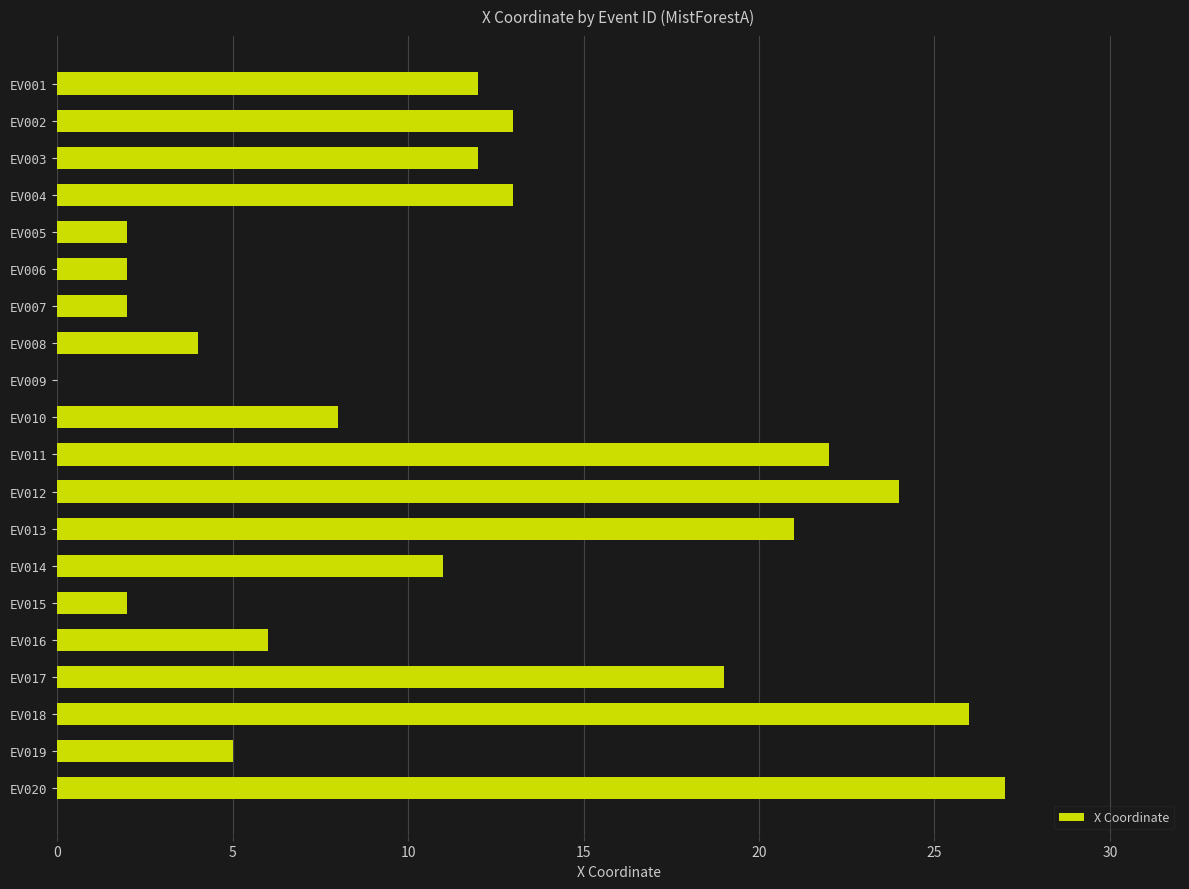

Count the number of categories in the chart.

20